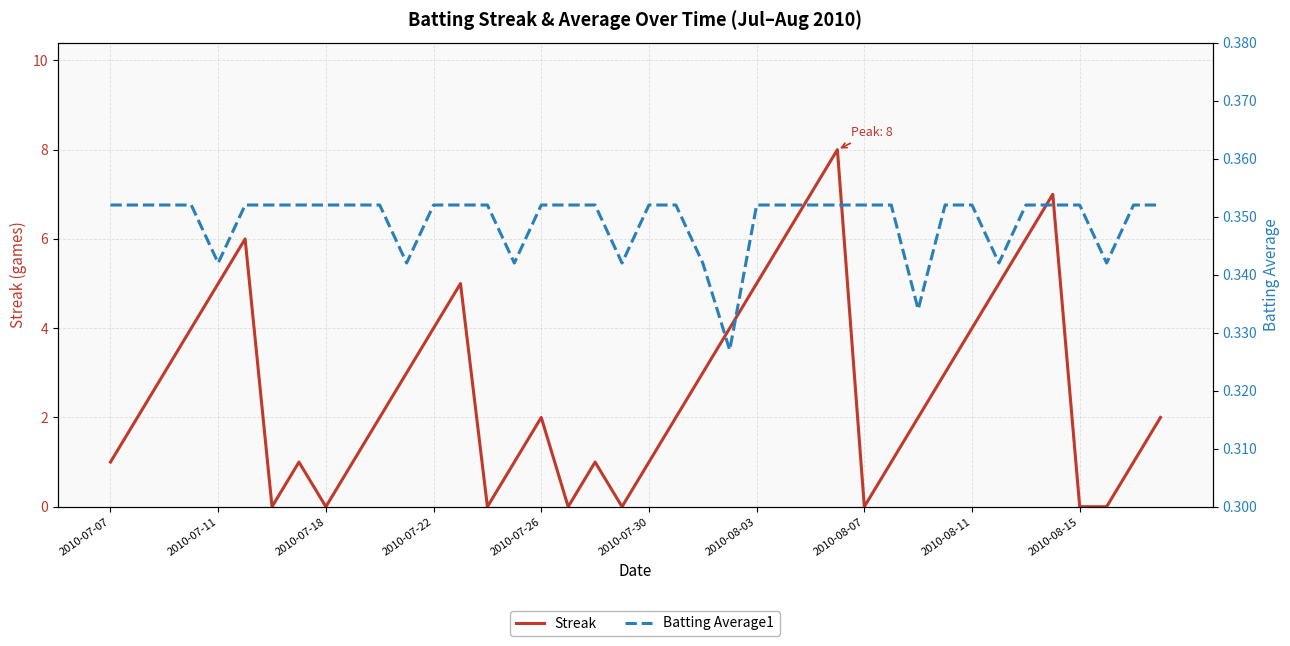

How many Batting Average1 values are between 0 and 1?

40